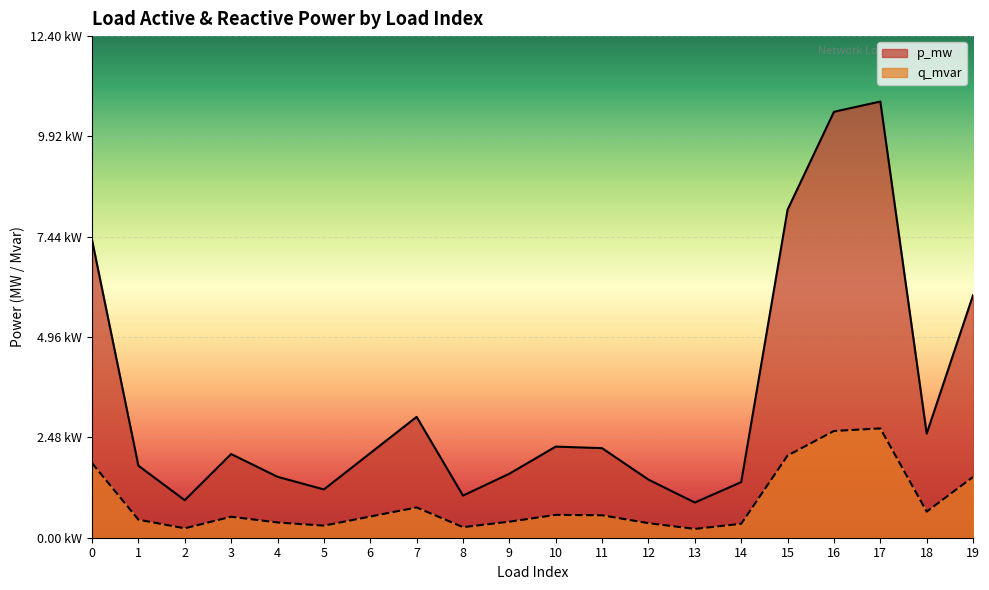

What are all the series names shown in the legend?

p_mw, q_mvar